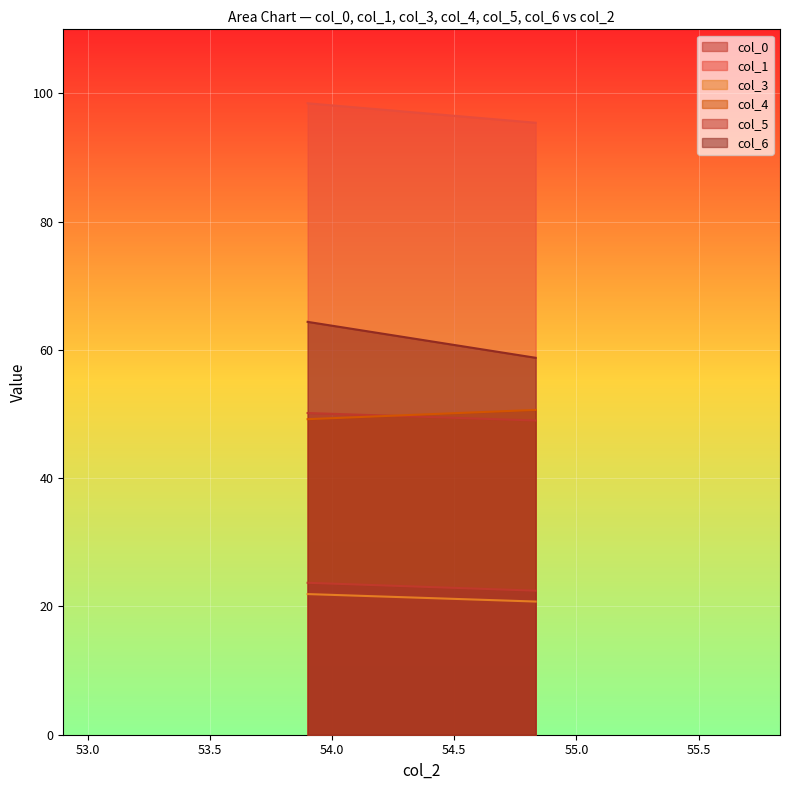

List the series in order of their peak value, lowest first.

col_3, col_5, col_0, col_4, col_6, col_1